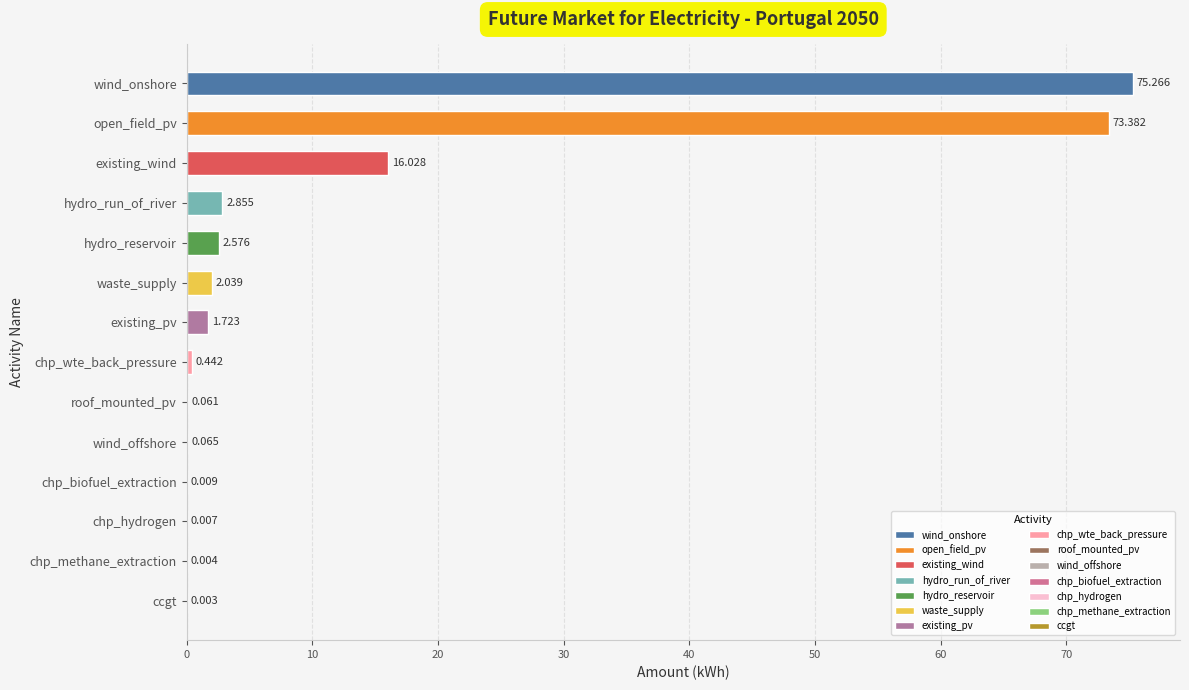

What is the greatest value displayed?

75.3